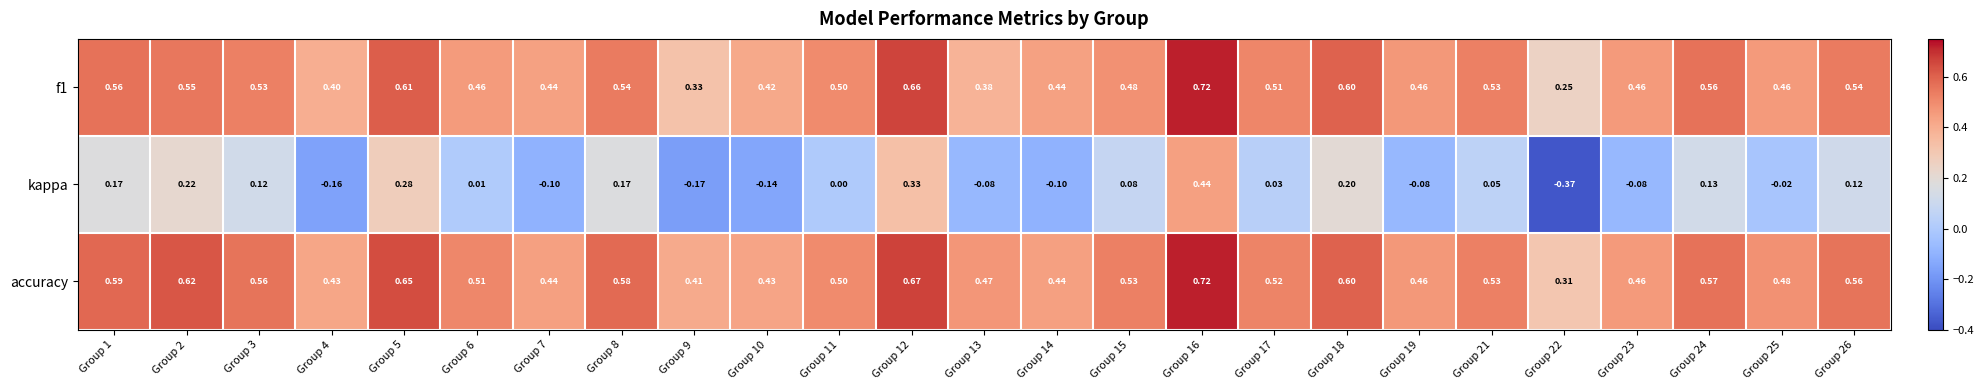

Which series has the largest total across all categories?

accuracy